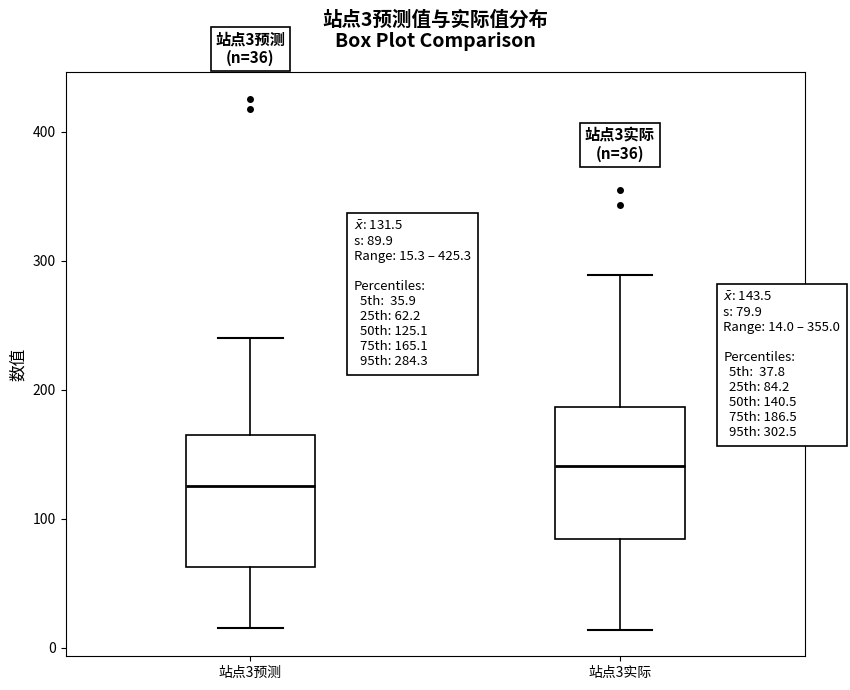

Which box's median line is the lowest?

站点3预测